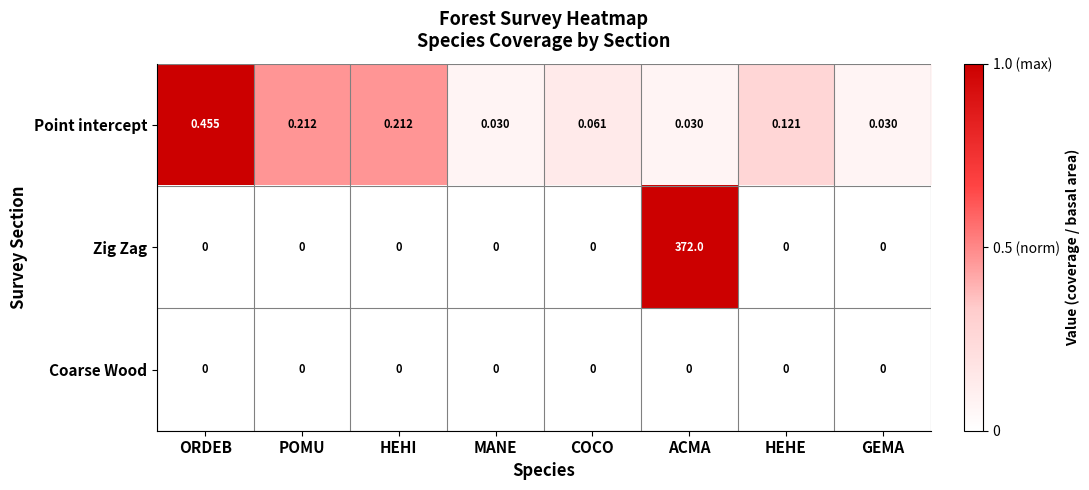

At how many categories does at least one series exceed 0?

8